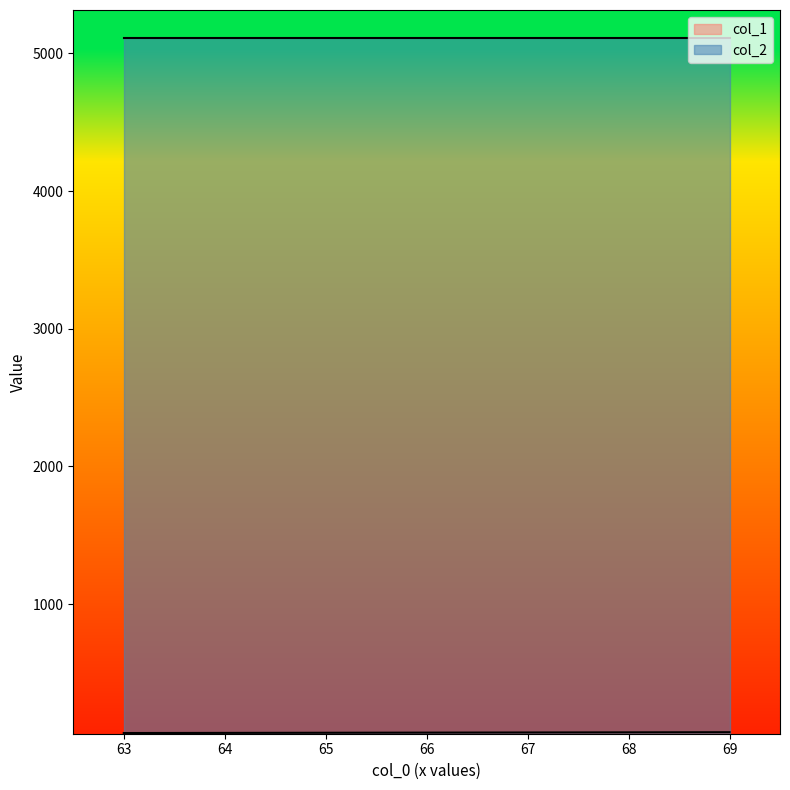

How many values are below 66?

3